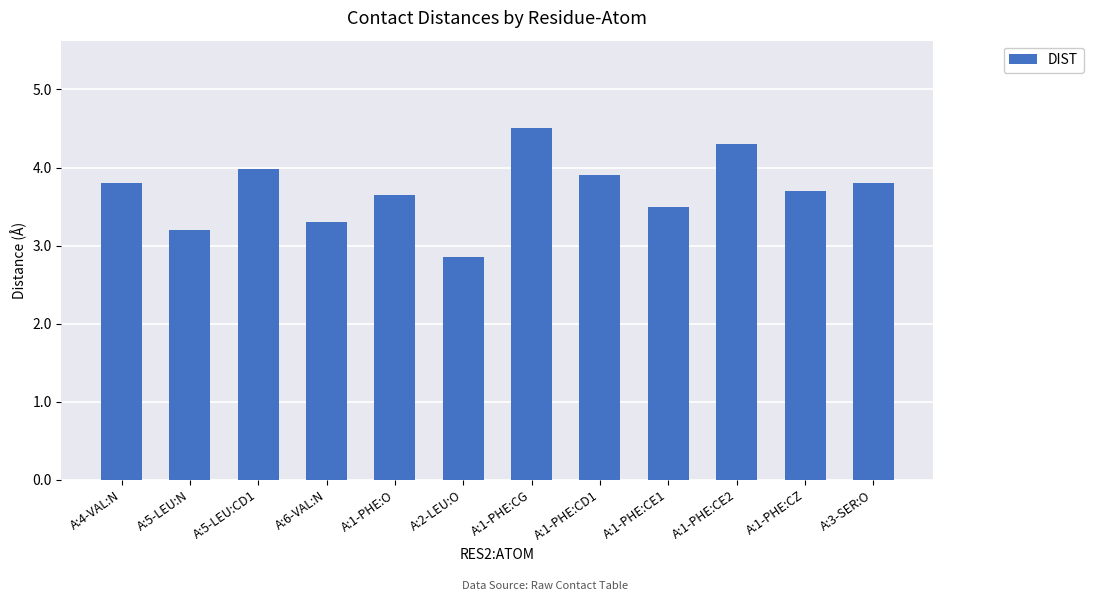

Which category has the lowest value across all series?

A:2-LEU:O